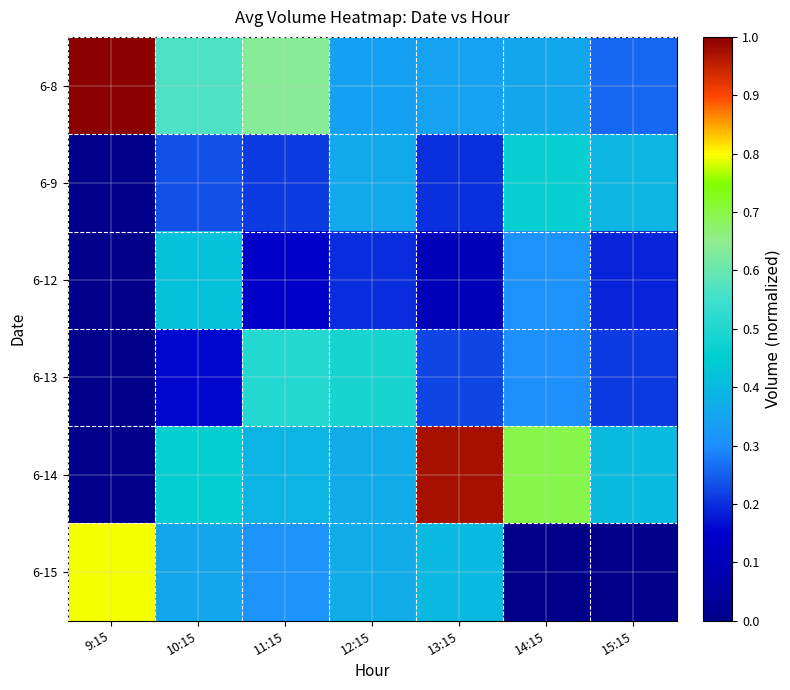

What is the total value across all series at 12:15?

2.1